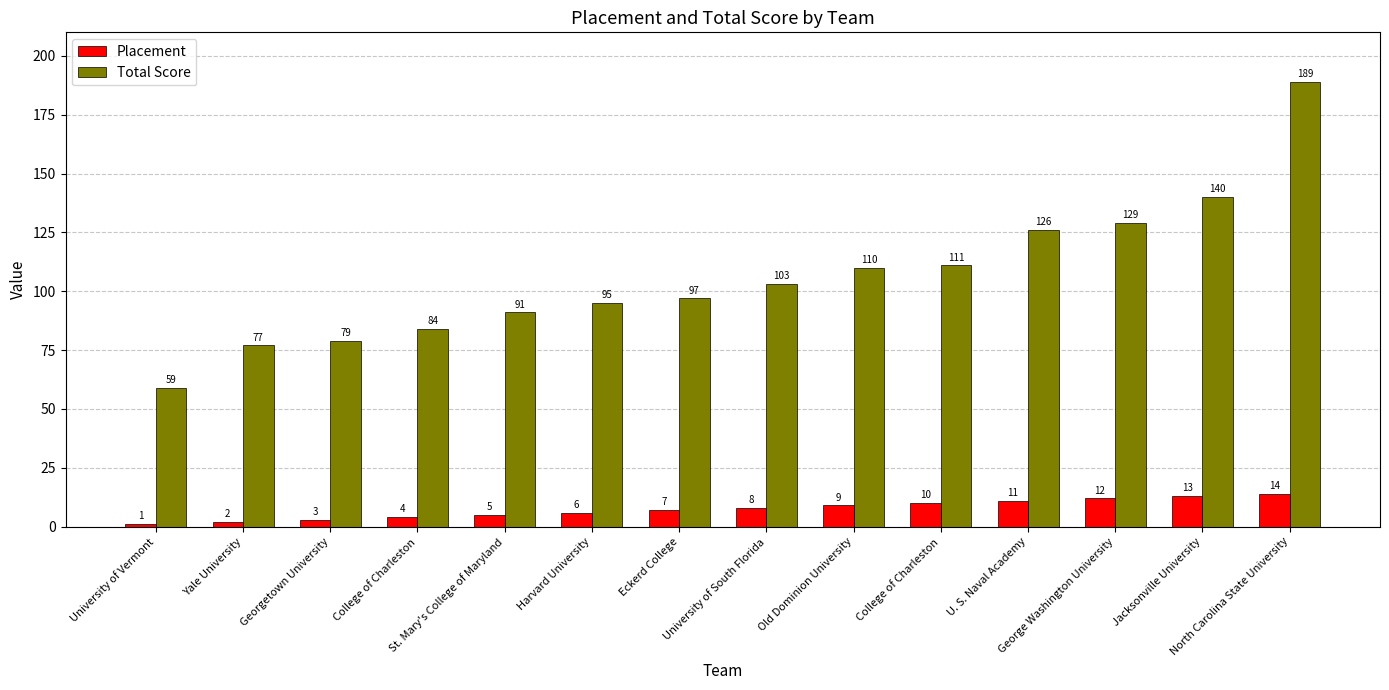

What are all the series names shown in the legend?

Placement, Total Score